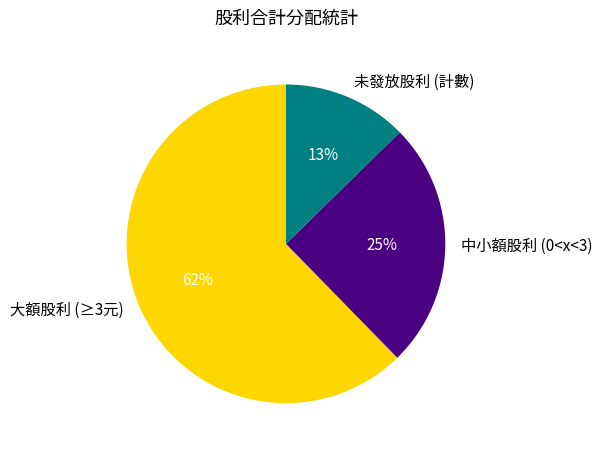

Does any single category account for the majority?

Yes